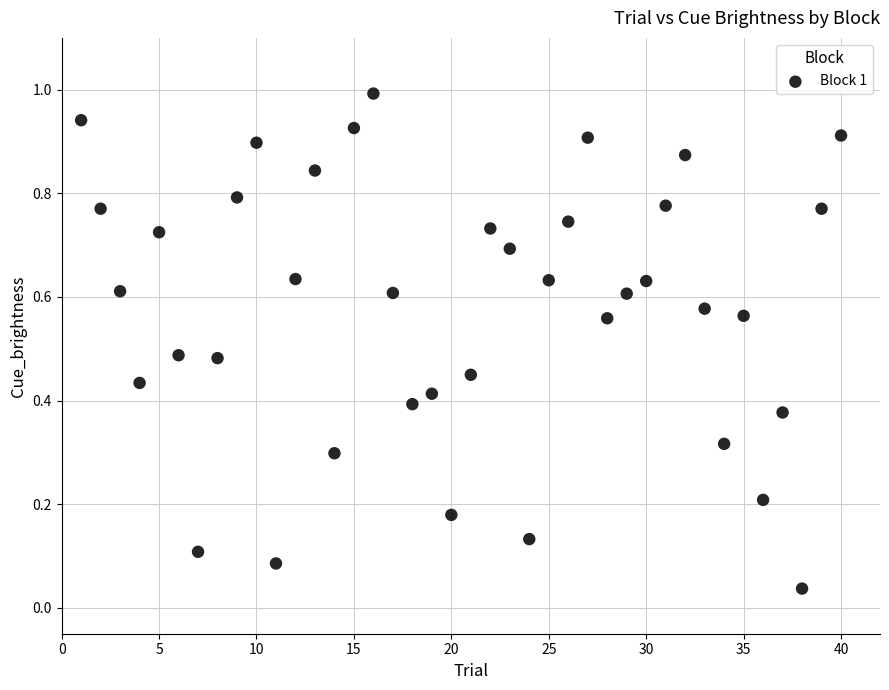

What is the range of X values (max minus min)?

39.0